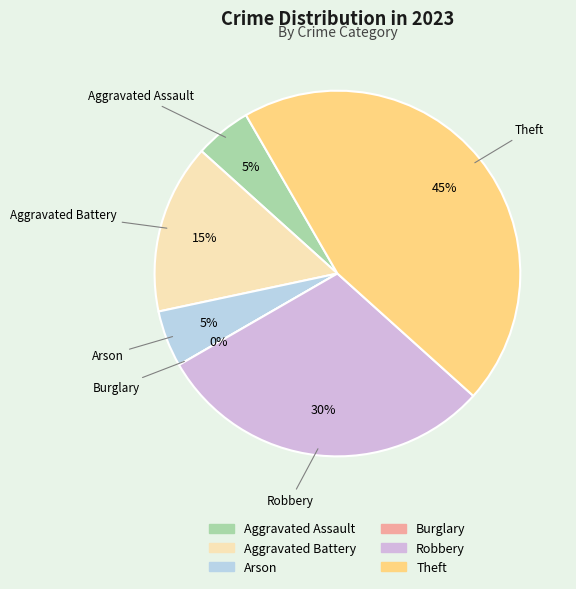

What is the total percentage of Arson and Burglary?

5.0%